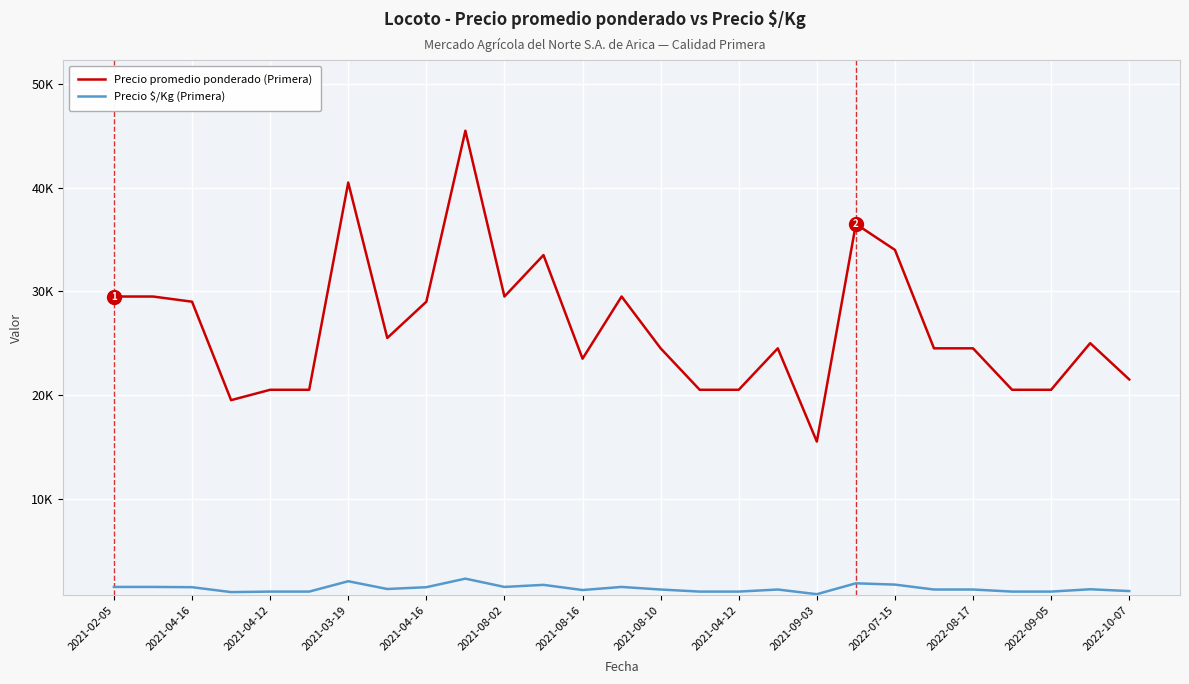

Where is Precio promedio ponderado (Primera) nearest to the value 30500?

2021-02-05